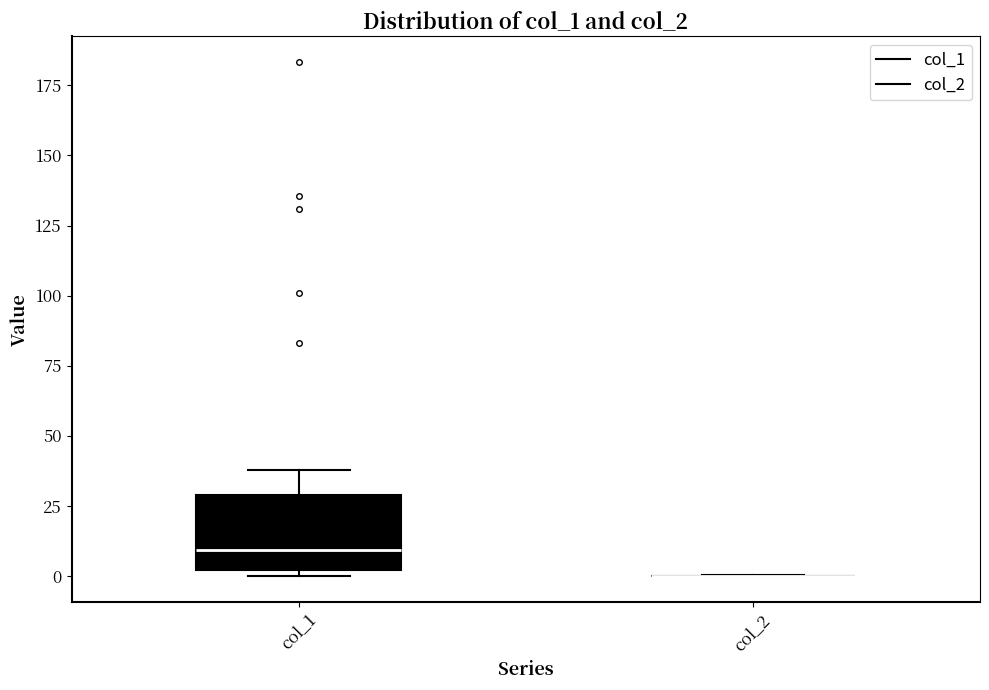

Where is the upper edge of the box for col_1 on the y-axis? The values are not printed on the chart, so give them approximately, as read against the axis.

30